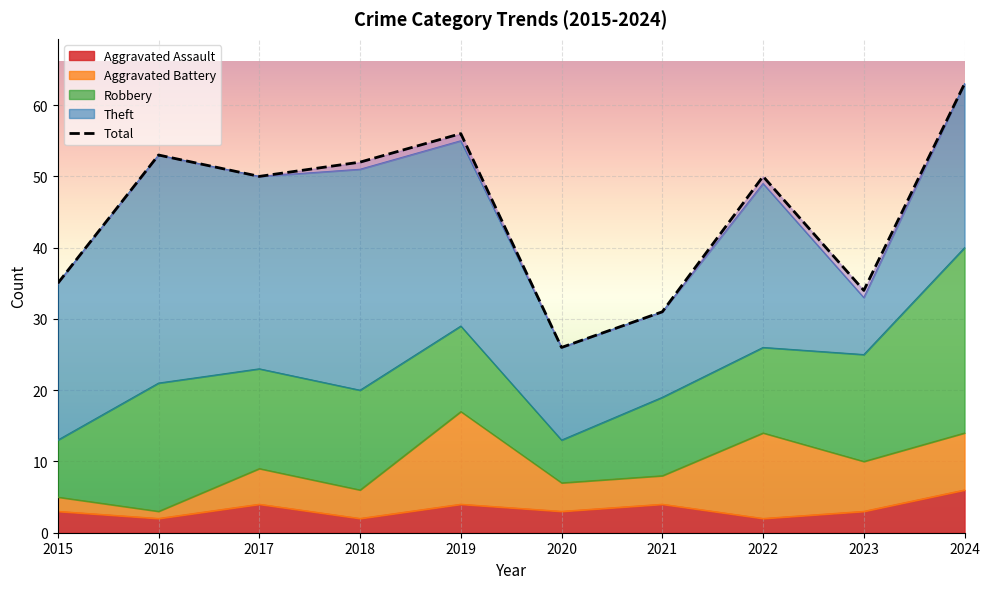

Reading right to left, transcribe all the data shown in this chart.

63	34	50	31	26	56	52	50	53	35